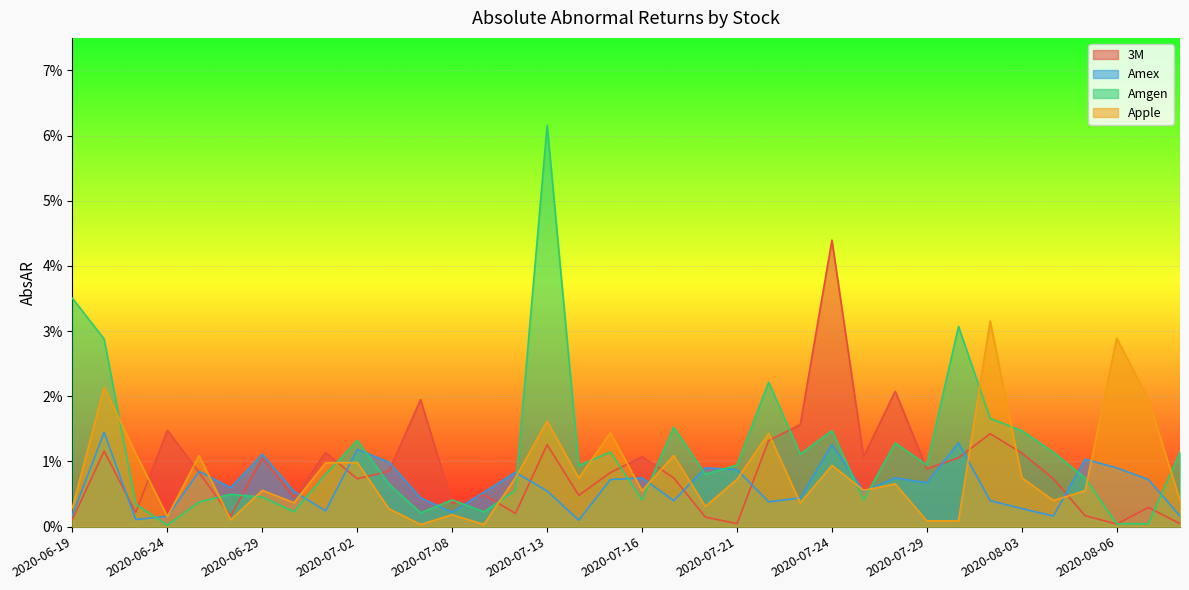

Rank the categories by Amgen value from lowest to highest.

2020-06-24, 2020-08-06, 2020-08-07, 2020-07-07, 2020-06-30, 2020-07-09, 2020-06-23, 2020-06-25, 2020-07-16, 2020-07-27, 2020-07-08, 2020-06-29, 2020-06-26, 2020-07-10, 2020-07-06, 2020-08-05, 2020-07-01, 2020-07-20, 2020-07-14, 2020-07-21, 2020-07-29, 2020-07-23, 2020-08-04, 2020-08-10, 2020-07-15, 2020-07-28, 2020-07-02, 2020-07-24, 2020-08-03, 2020-07-17, 2020-07-31, 2020-07-22, 2020-06-22, 2020-07-30, 2020-06-19, 2020-07-13